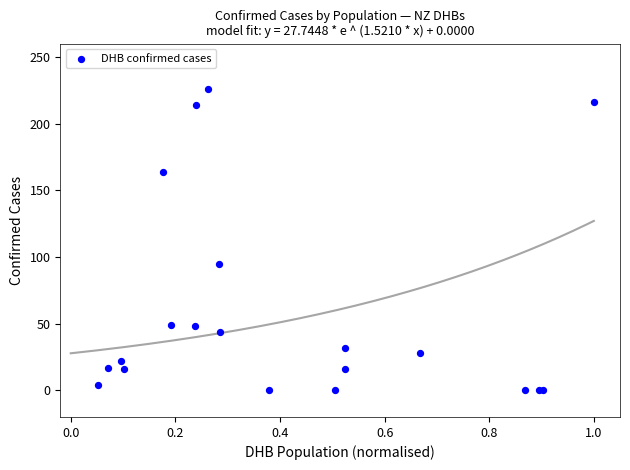

What Y value in the scatter plot is closest to 113?

95